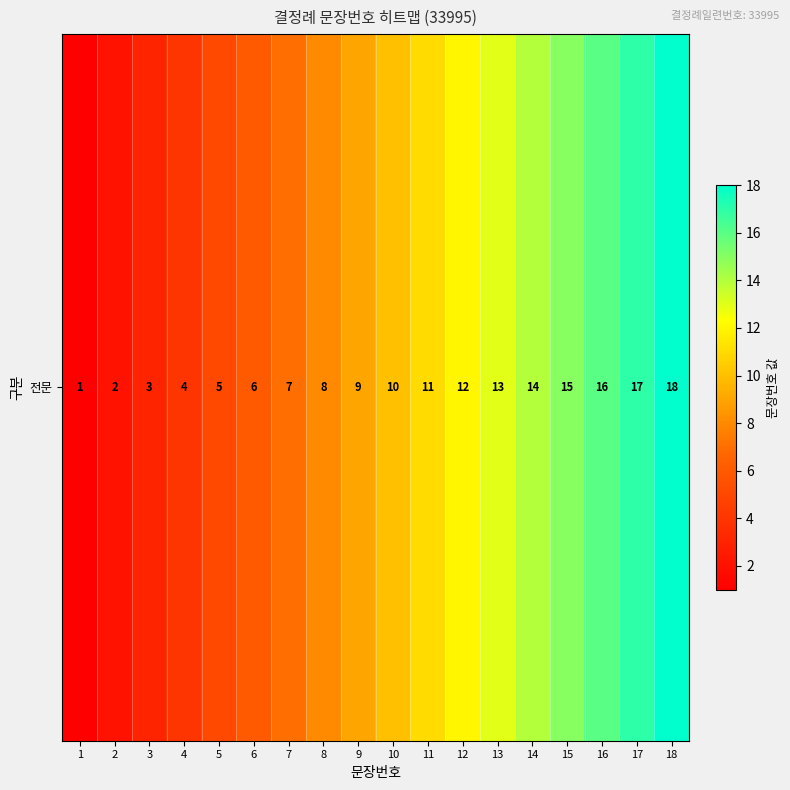

What is the ratio of the value at 11 to the value at 2?

5.5